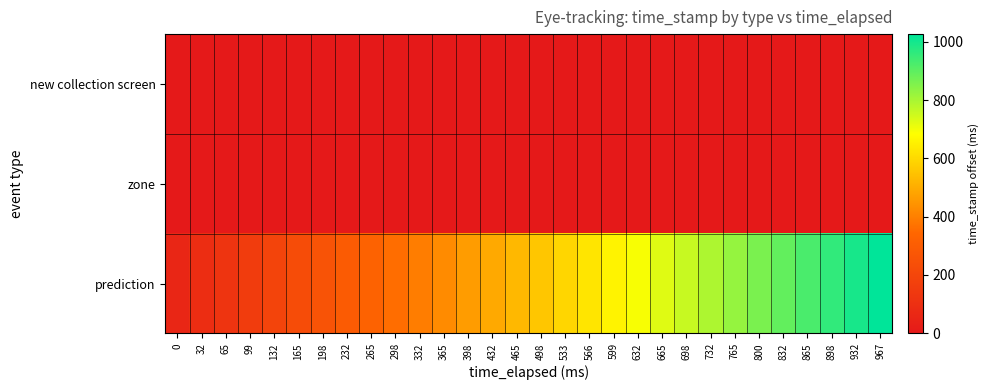

Which series has the largest range (max minus min)?

prediction